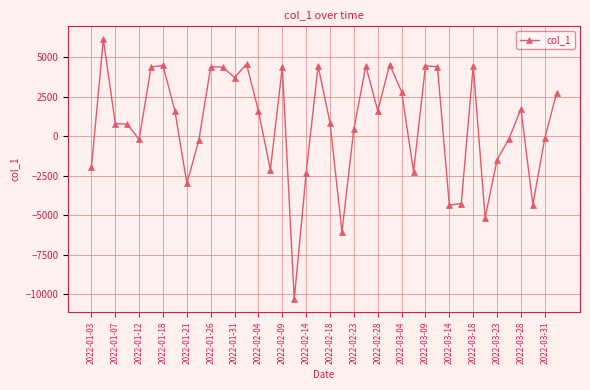

What is the difference between the second highest and minimum values?

14868.2